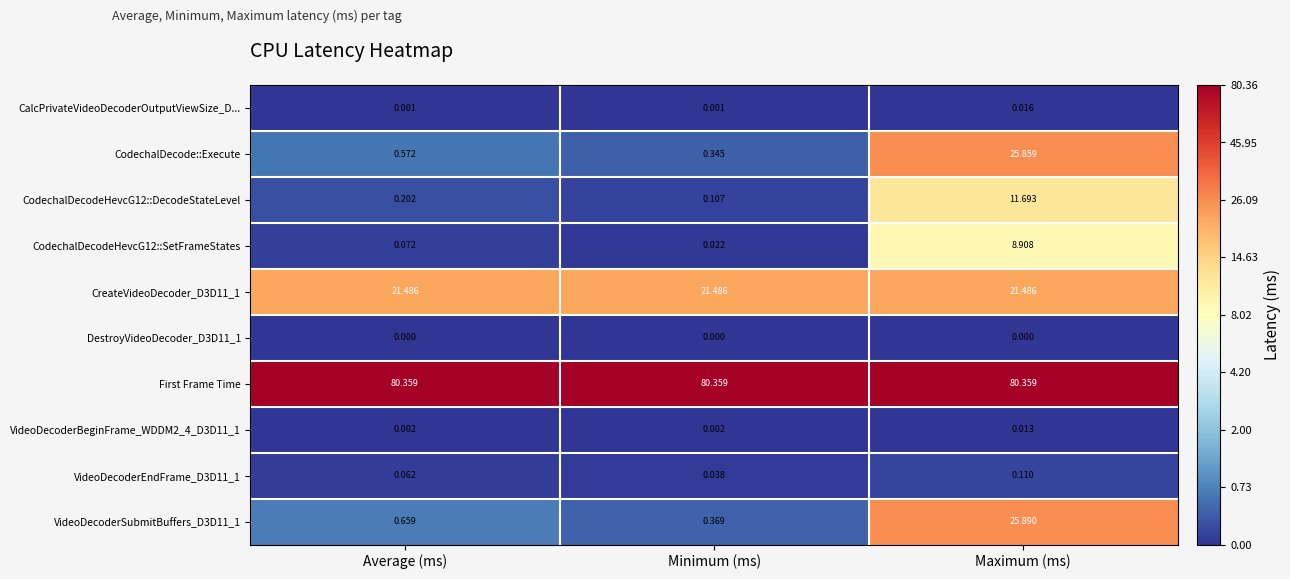

Which series changed the most between Average (ms) and Maximum (ms)?

CodechalDecode::Execute